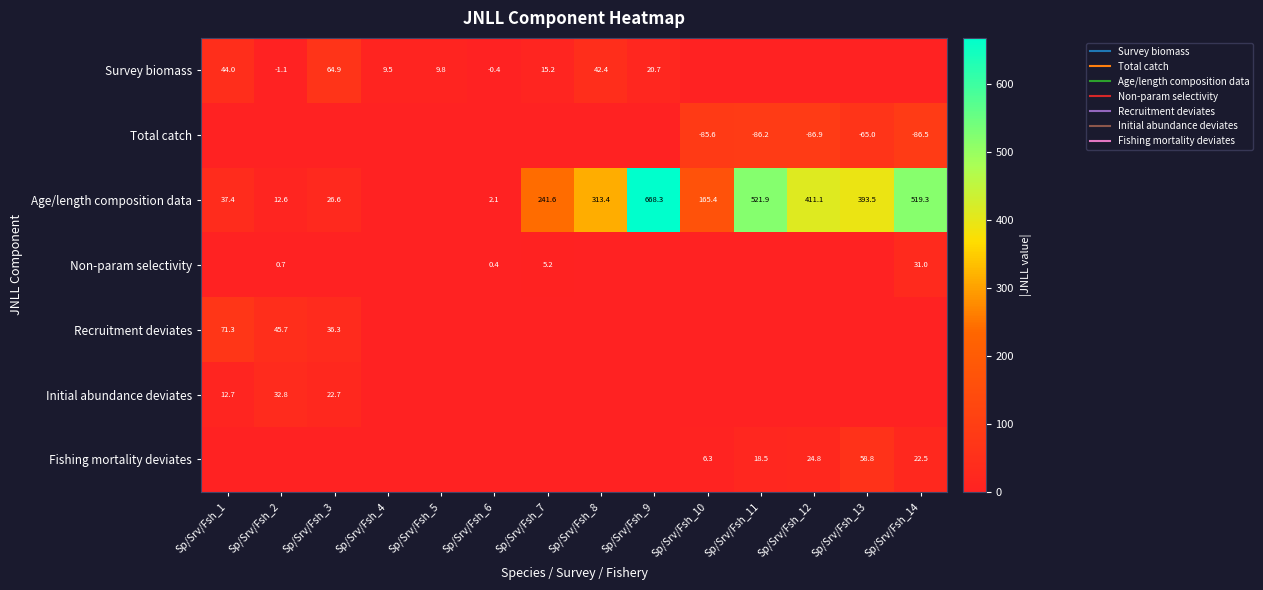

Count the number of data series in this chart.

7